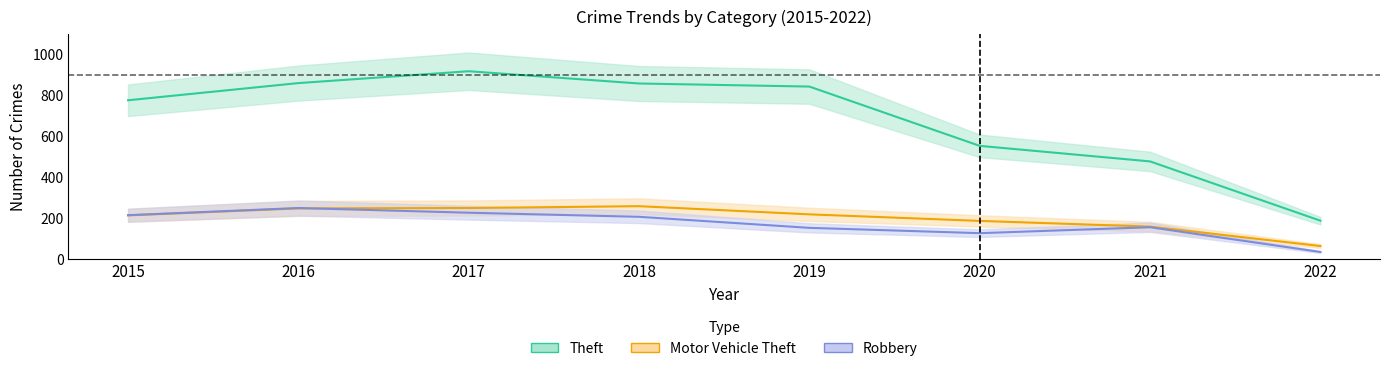

True or false: Robbery has more than 2 interior local peaks.

False